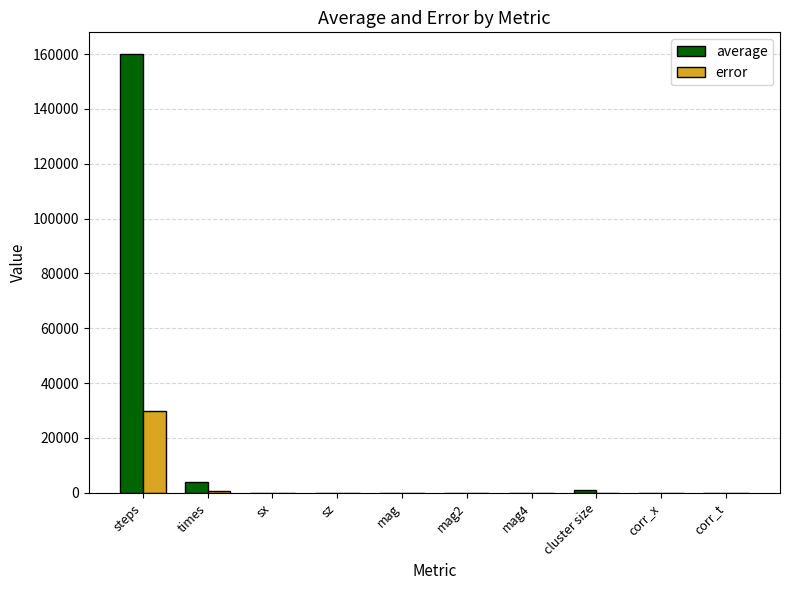

How many categories are shown in the chart?

10